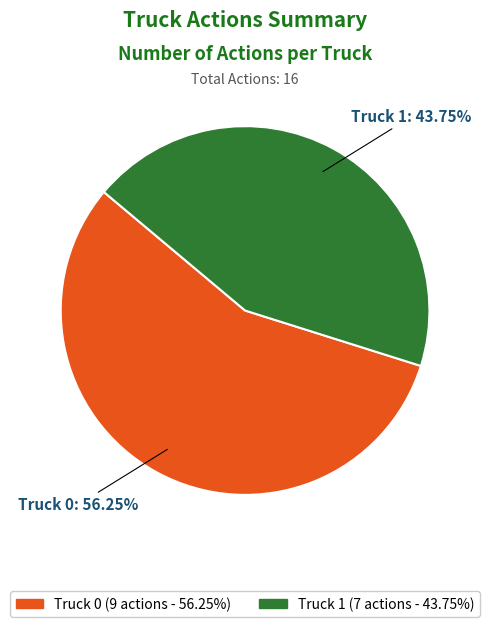

Which has a higher value, Truck 0 or Truck 1?

Truck 0